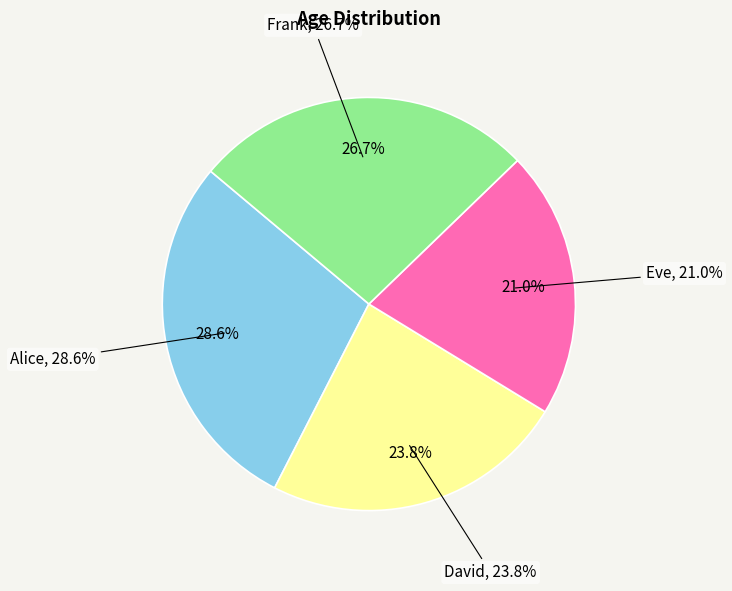

Rank the categories by value from lowest to highest.

Eve, David, Frank, Alice